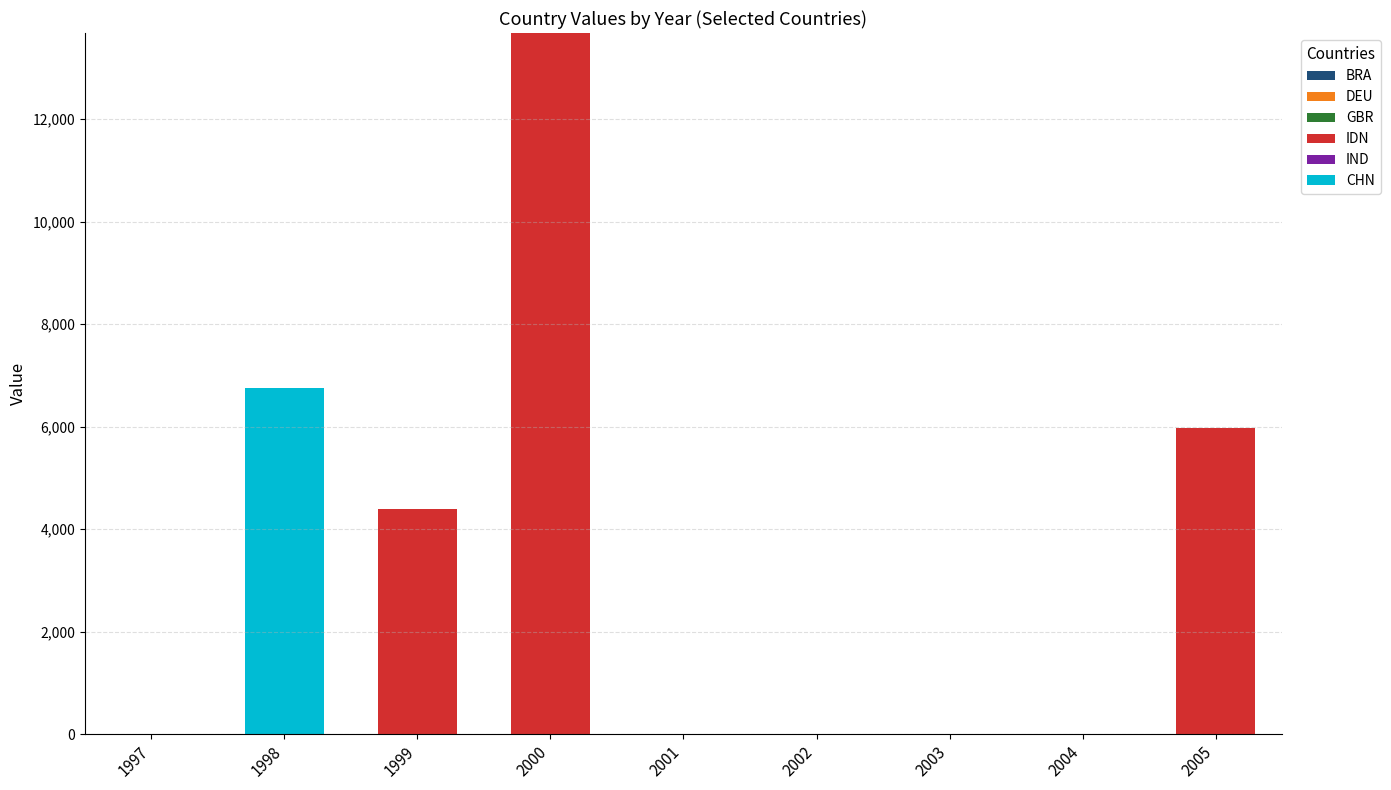

Is it true that IDN equals 0.0 at 2003?

True